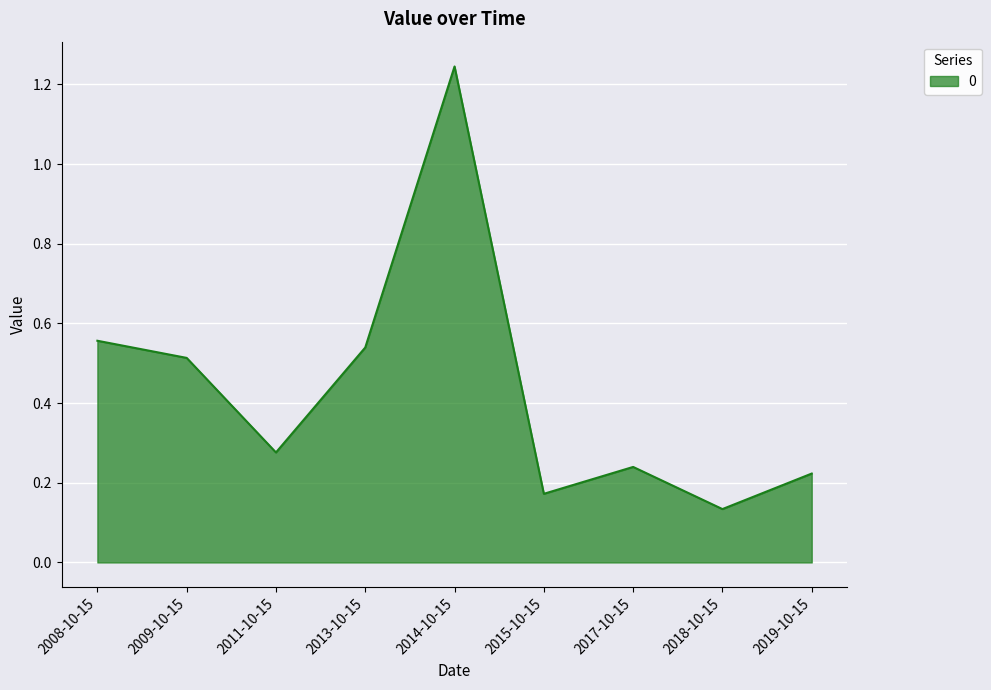

The value at 2017-10-15 is 0.4. True or false?

False